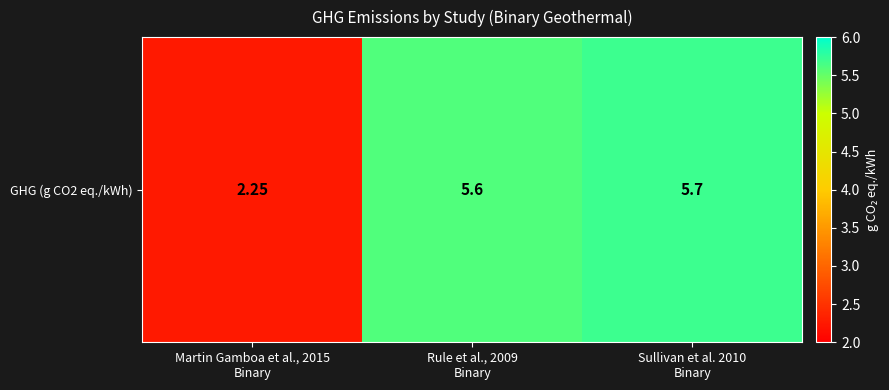

List the labels in order of value, largest first.

Sullivan et al. 2010
Binary, Rule et al., 2009
Binary, Martin Gamboa et al., 2015
Binary